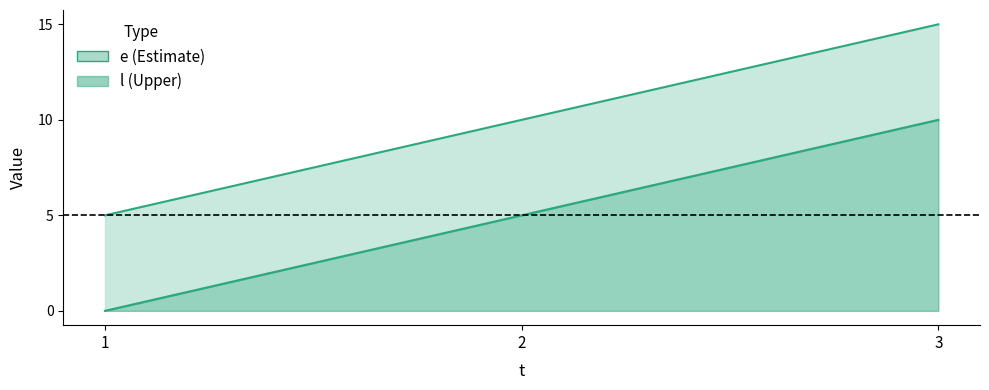

Is the value of e at 3 greater than the value of l at 2?

Yes